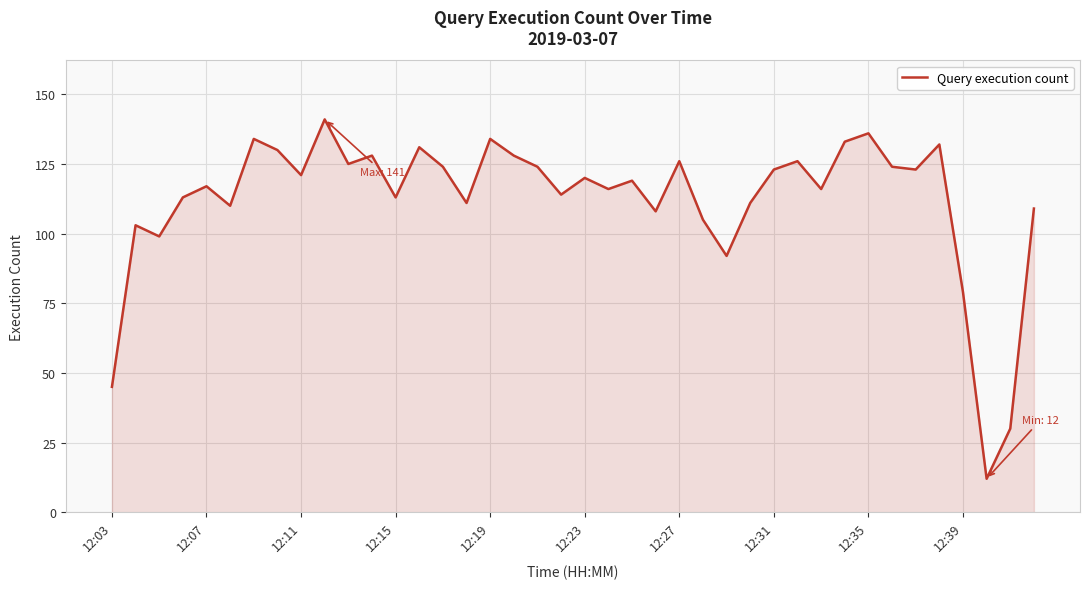

What is the minimum value shown in the chart?

12